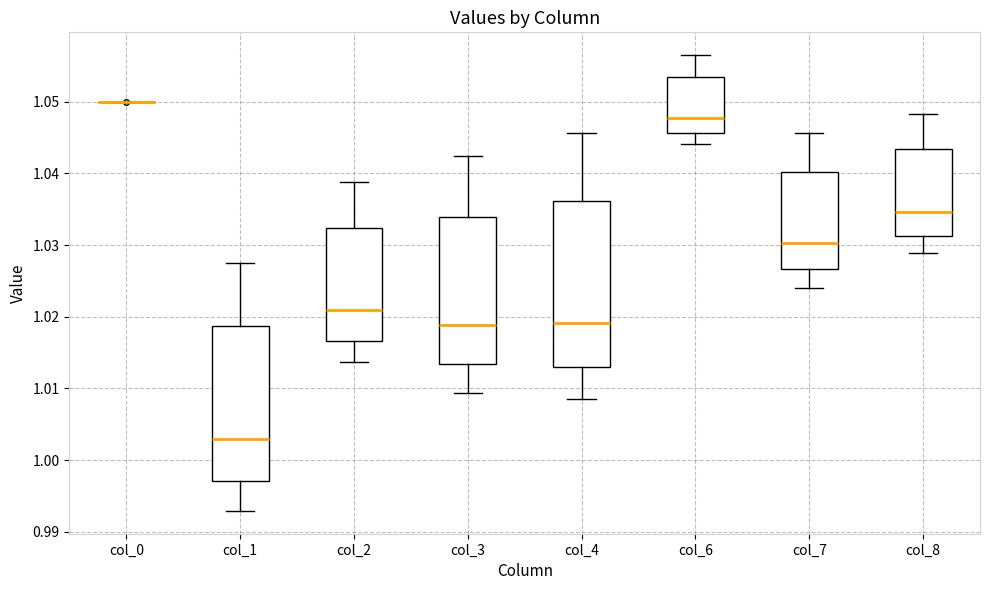

Reading left to right, read every box against the y-axis: the position of its median line, the range the box covers, and the ends of its whiskers. The values are not printed on the chart, so give them approximately, as read against the axis.

col_0: box collapsed to a line at 1.050, whiskers 1.050 to 1.050
col_1: median 1.003, box 0.997 to 1.019, whiskers 0.993 to 1.027
col_2: median 1.021, box 1.017 to 1.032, whiskers 1.014 to 1.039
col_3: median 1.019, box 1.013 to 1.034, whiskers 1.009 to 1.042
col_4: median 1.019, box 1.013 to 1.036, whiskers 1.009 to 1.046
col_6: median 1.048, box 1.046 to 1.053, whiskers 1.044 to 1.056
col_7: median 1.030, box 1.027 to 1.040, whiskers 1.024 to 1.046
col_8: median 1.035, box 1.031 to 1.043, whiskers 1.029 to 1.048